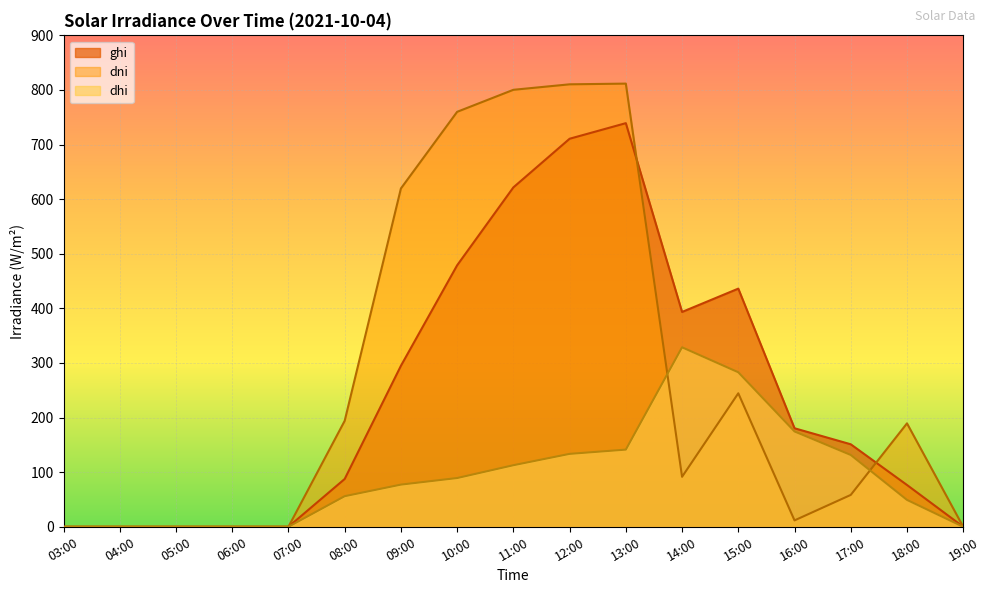

How many interior local valleys does the ghi series have?

1